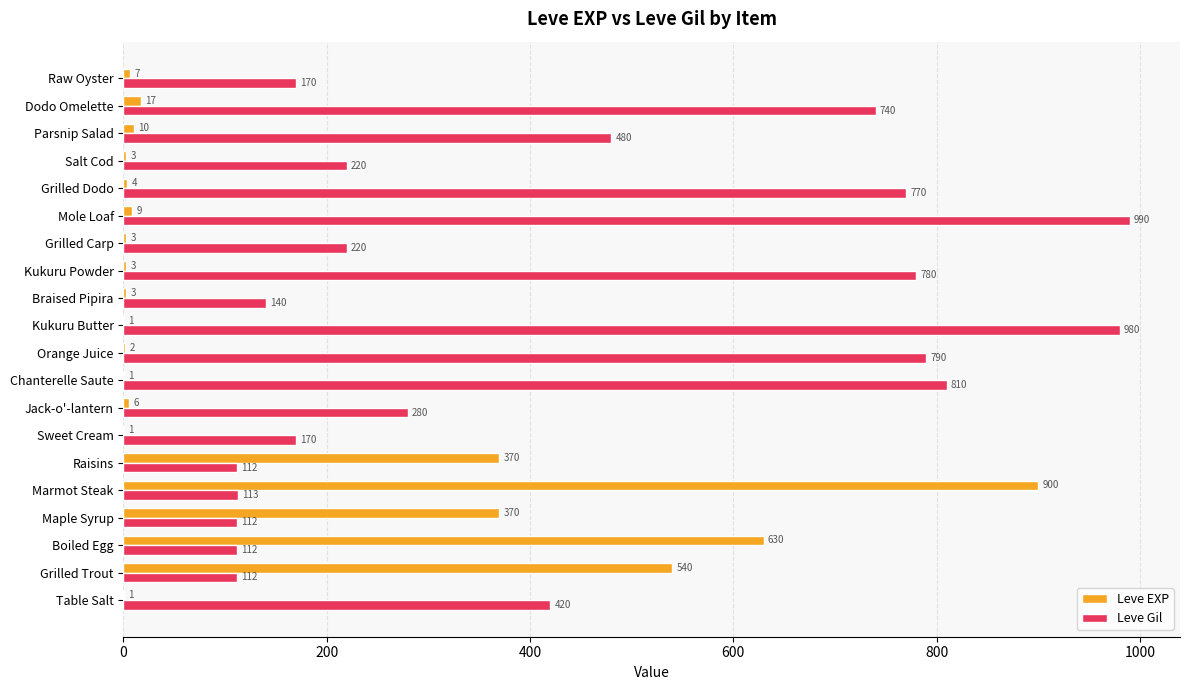

Which label corresponds to the largest value in the chart?

Mole Loaf